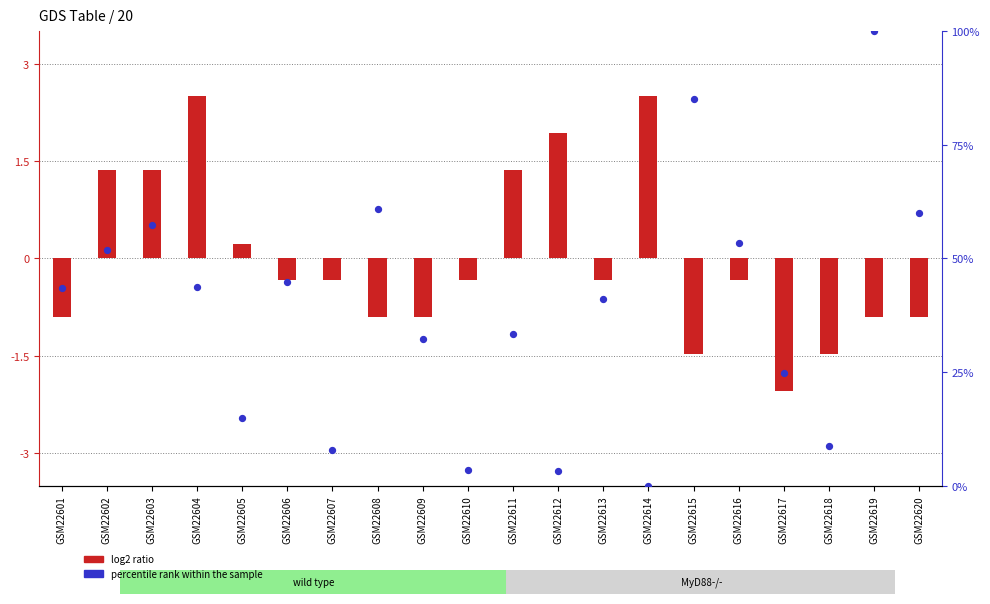

Which series has the largest Y range (max minus min)?

percentile rank within the sample